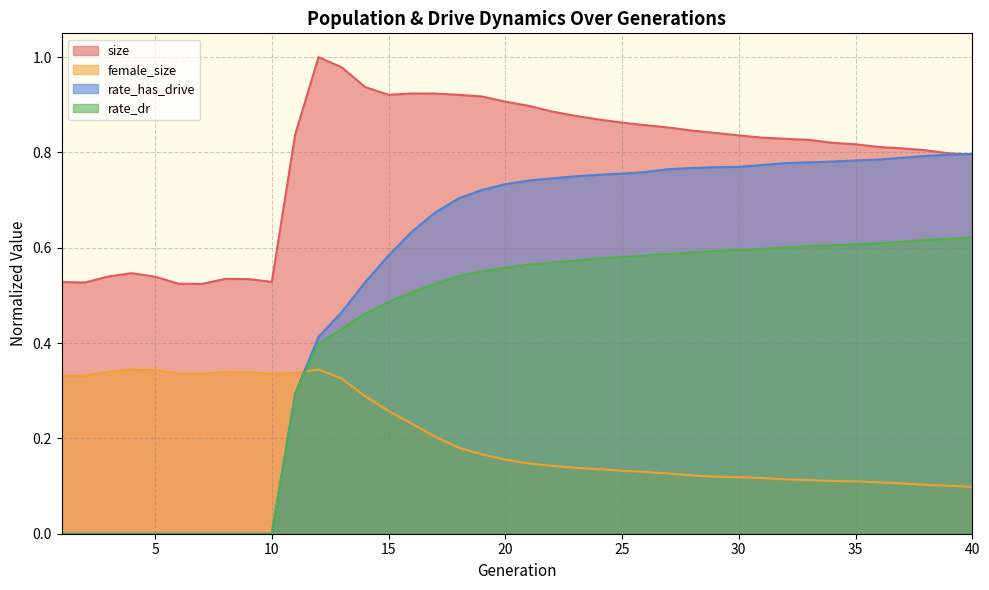

What is the value of the female_size point at the 15th from the left?

0.3